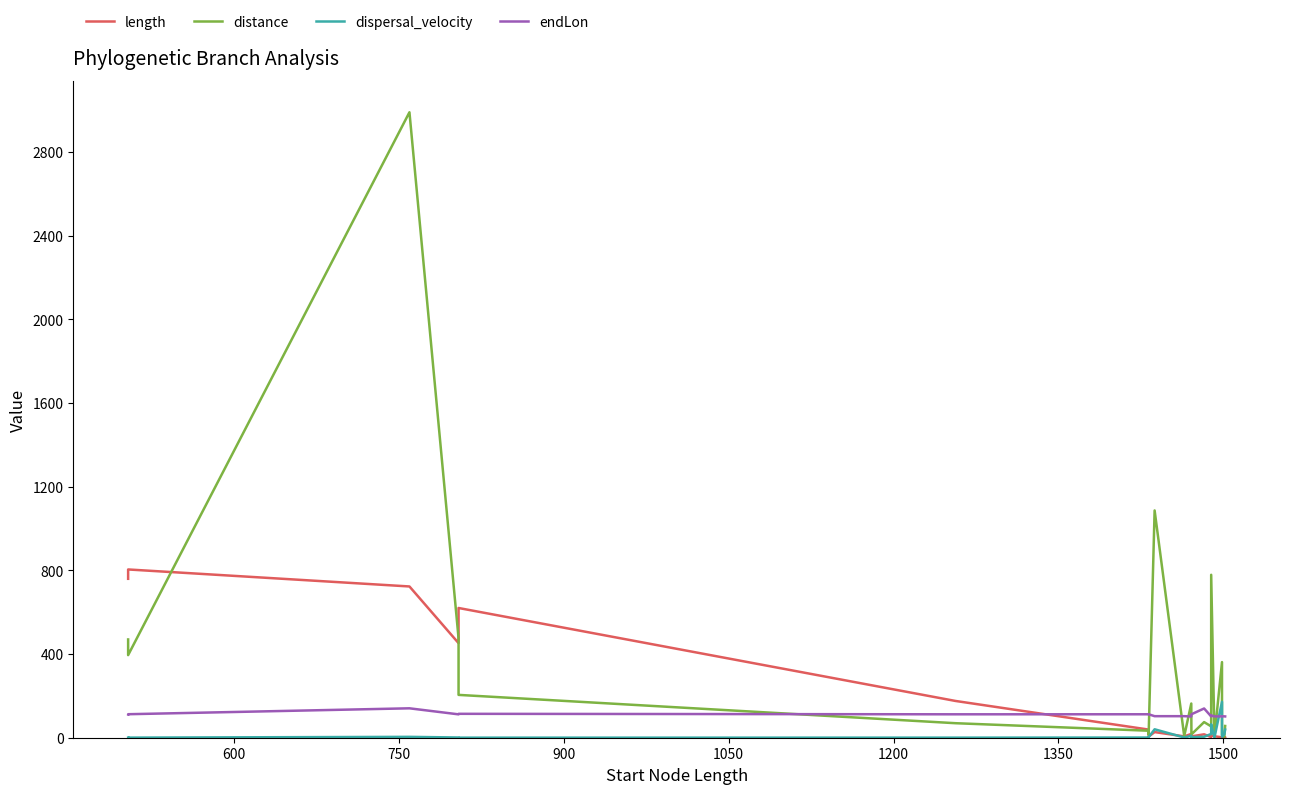

What is the sum of all endLon values?

2204.0